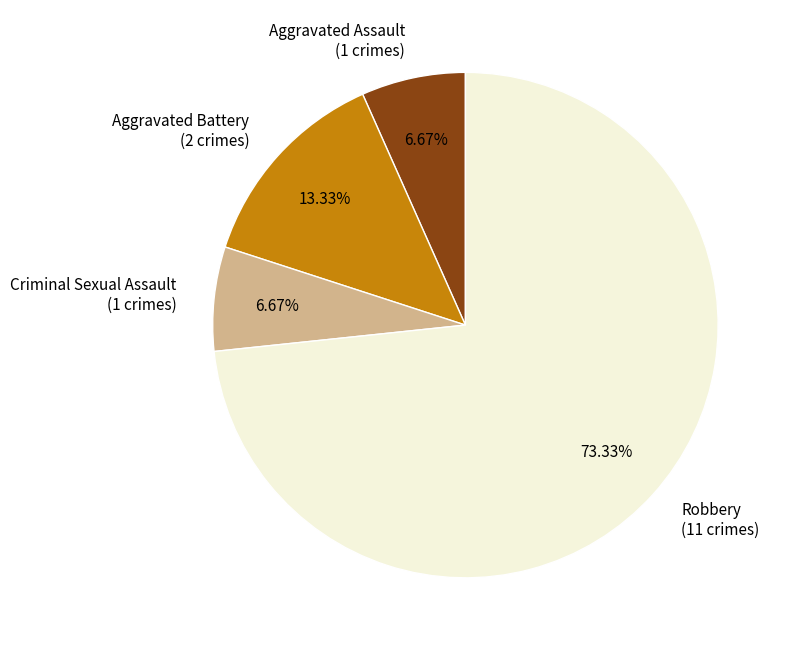

What is the ratio of the value at Robbery (11 crimes) to the value at Aggravated Battery (2 crimes)?

5.5